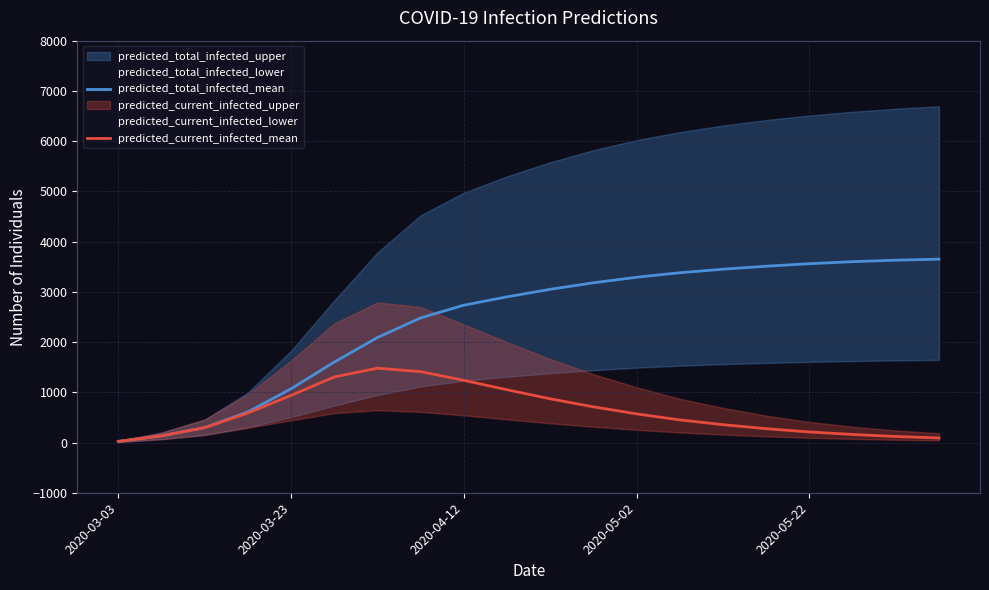

How many lines are shown in the chart?

2